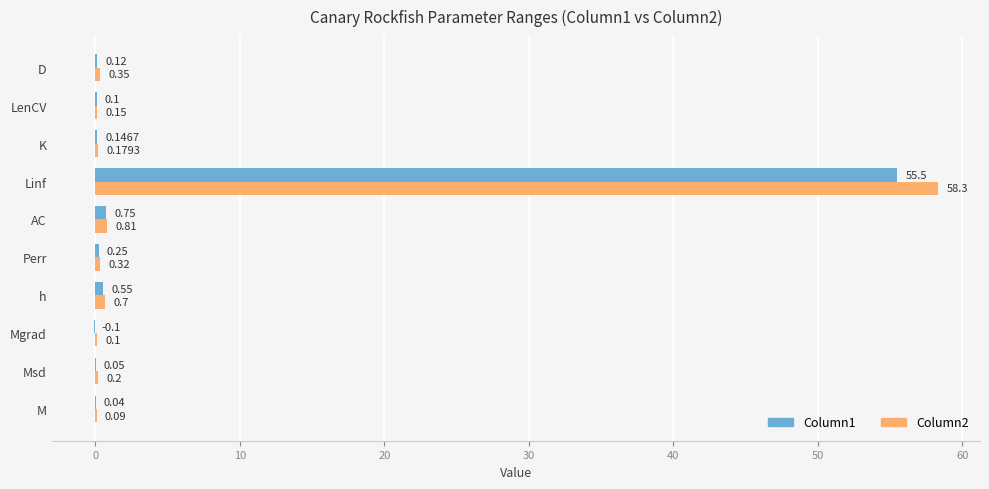

What is the sum of all Column1 values?

57.4